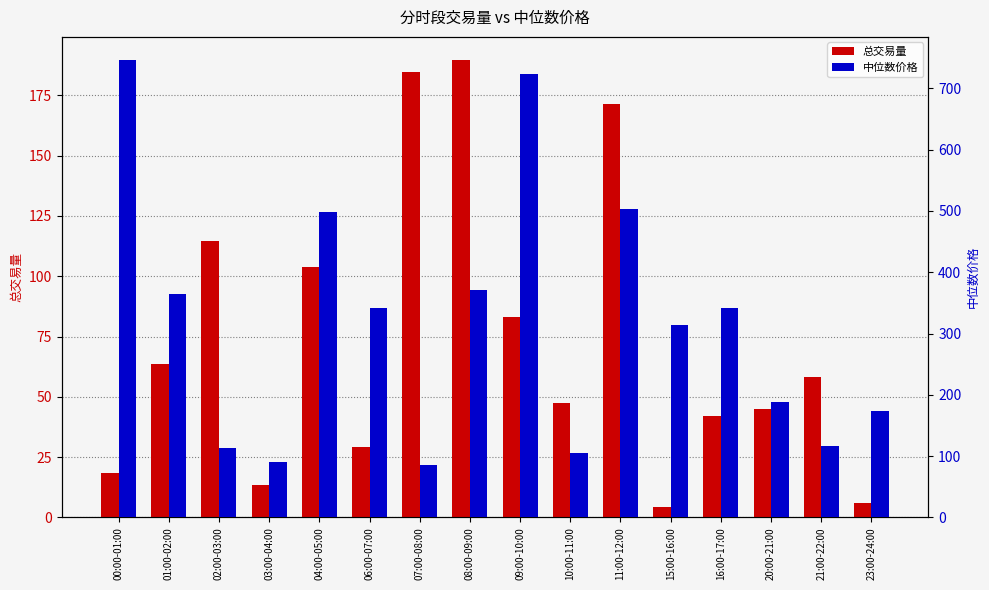

What is the greatest value displayed?

746.6